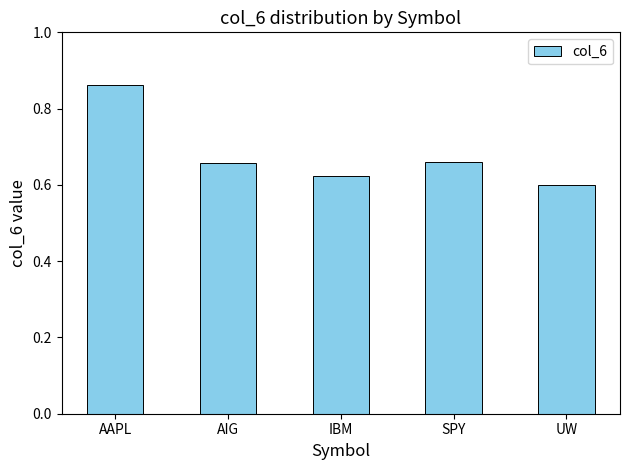

Is it true that the value at IBM is 0.6?

True